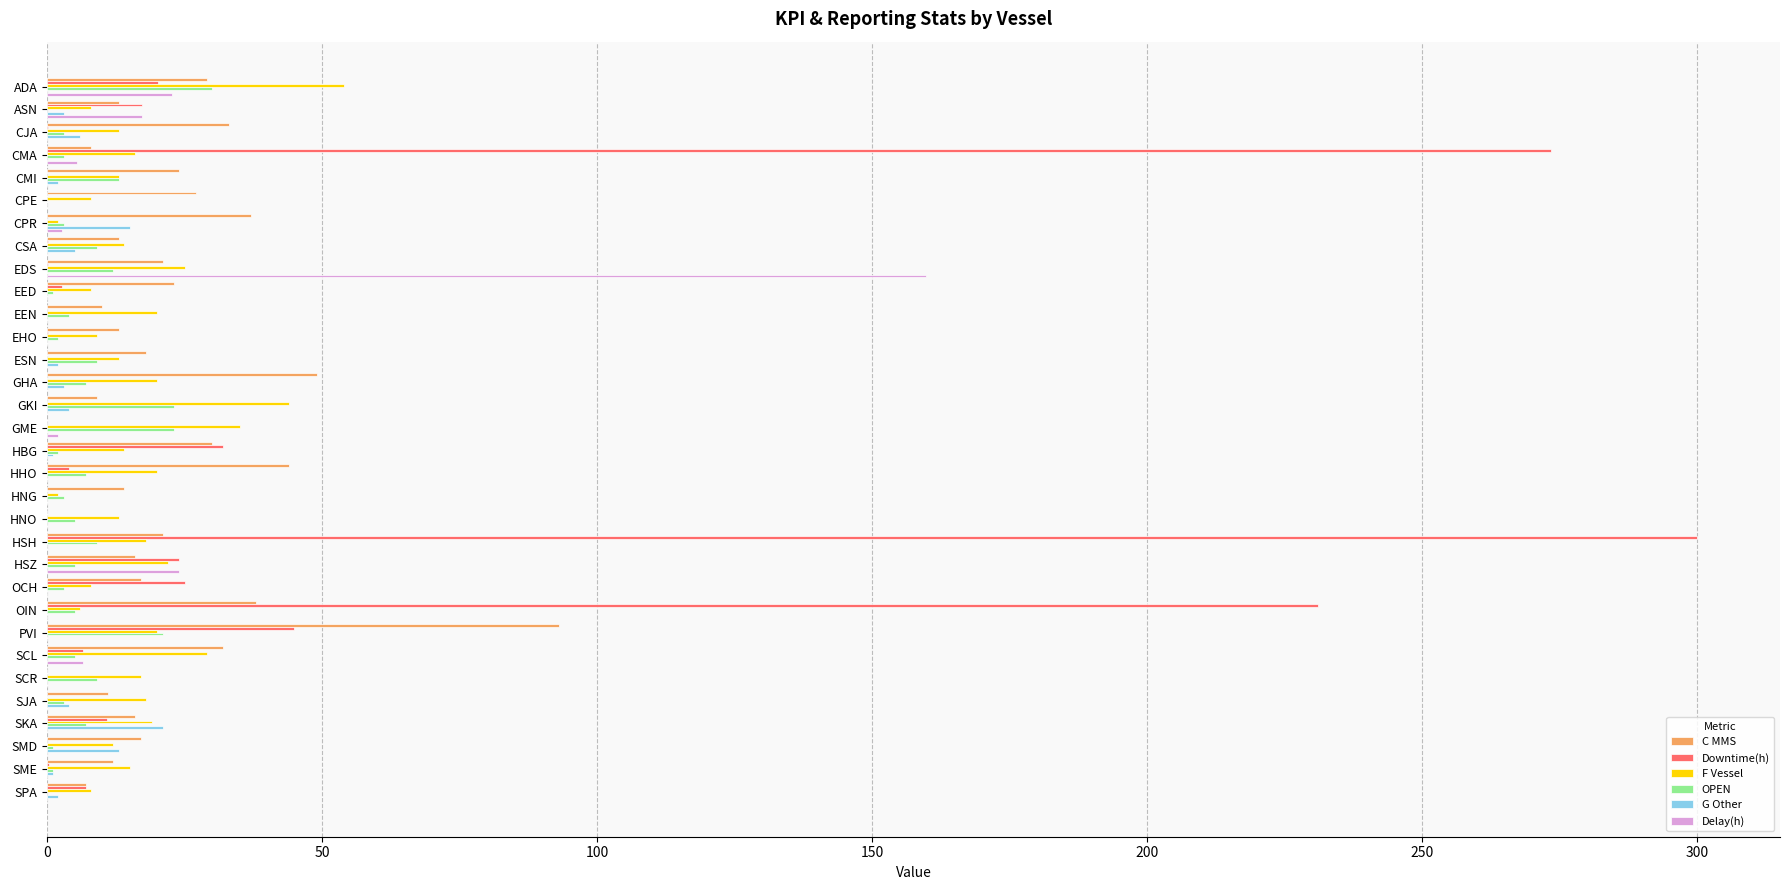

At which category is the sum across all series the highest?

HSH